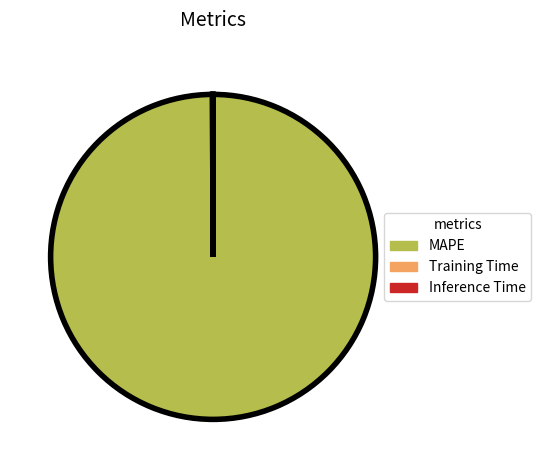

What is the largest slice in the pie chart?

MAPE